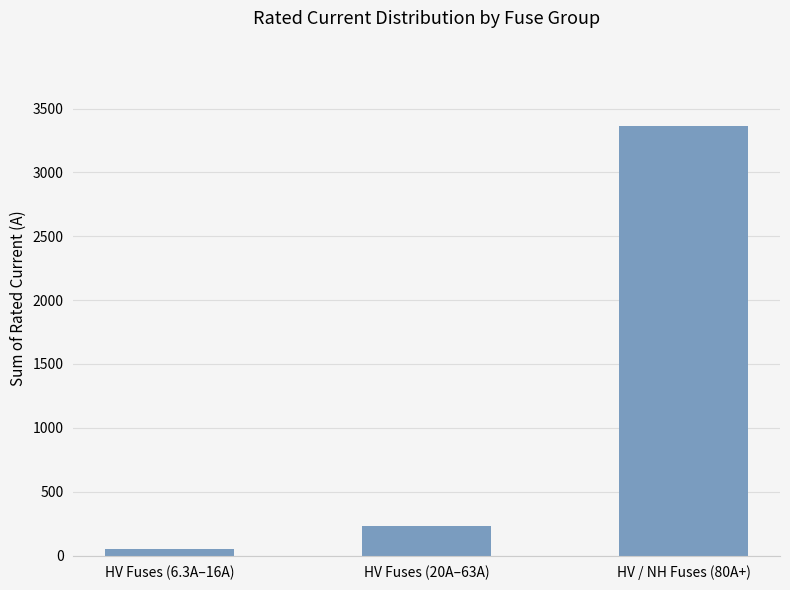

Count the number of data series in this chart.

1